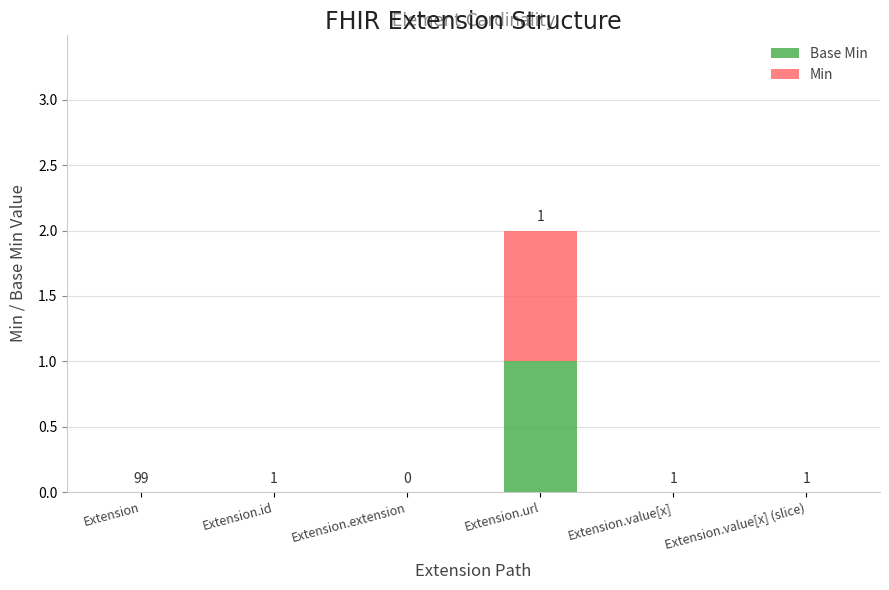

At which category is the sum across all series the highest?

Extension.url